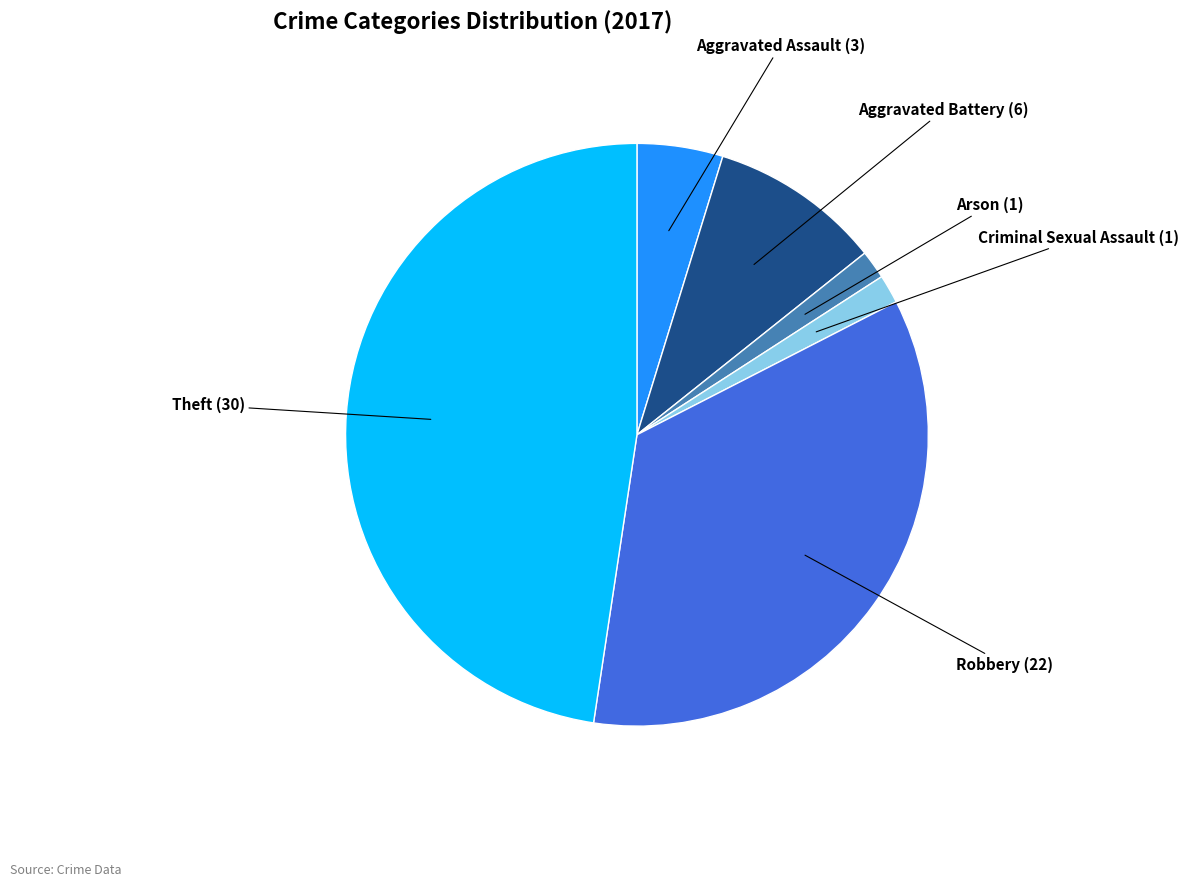

Is there a majority slice in this chart?

No